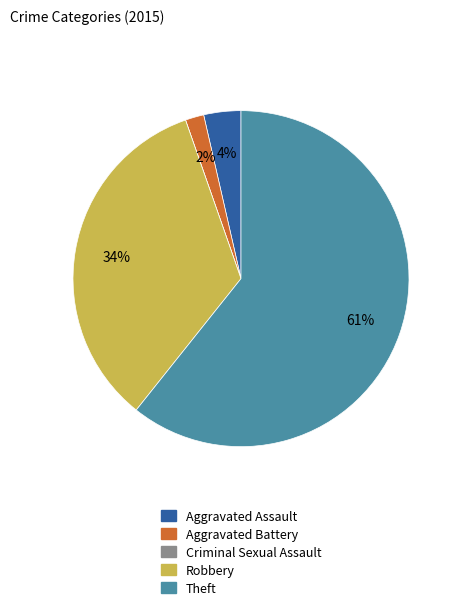

Is there any slice that represents more than half of the pie?

Yes